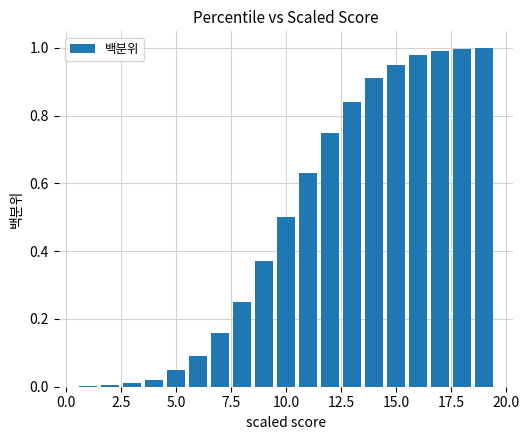

Reading left to right, list all the values displayed in this chart.

0.0	0.0	0.0	0.0	0.1	0.1	0.2	0.2	0.4	0.5	0.6	0.8	0.8	0.9	0.9	1.0	1.0	1.0	1.0